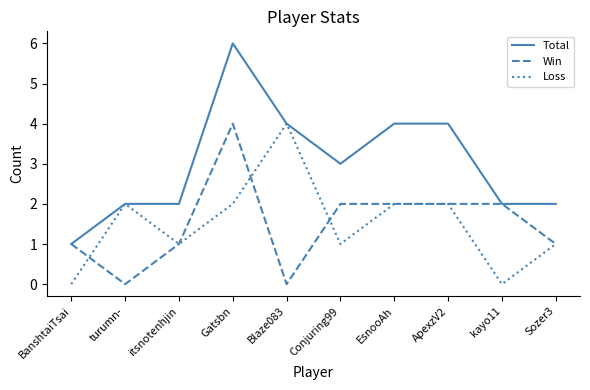

Reading right to left, list all the values displayed in this chart.

Total: Sozer3=2	kayo11=2	ApexzV2=4	EsnooAh=4	Conjuring99=3	Blaze083=4	Gatsbn=6	itsnotenhjin=2	turumn-=2	BanshtaiTsai=1
Win: Sozer3=1	kayo11=2	ApexzV2=2	EsnooAh=2	Conjuring99=2	Blaze083=0	Gatsbn=4	itsnotenhjin=1	turumn-=0	BanshtaiTsai=1
Loss: Sozer3=1	kayo11=0	ApexzV2=2	EsnooAh=2	Conjuring99=1	Blaze083=4	Gatsbn=2	itsnotenhjin=1	turumn-=2	BanshtaiTsai=0